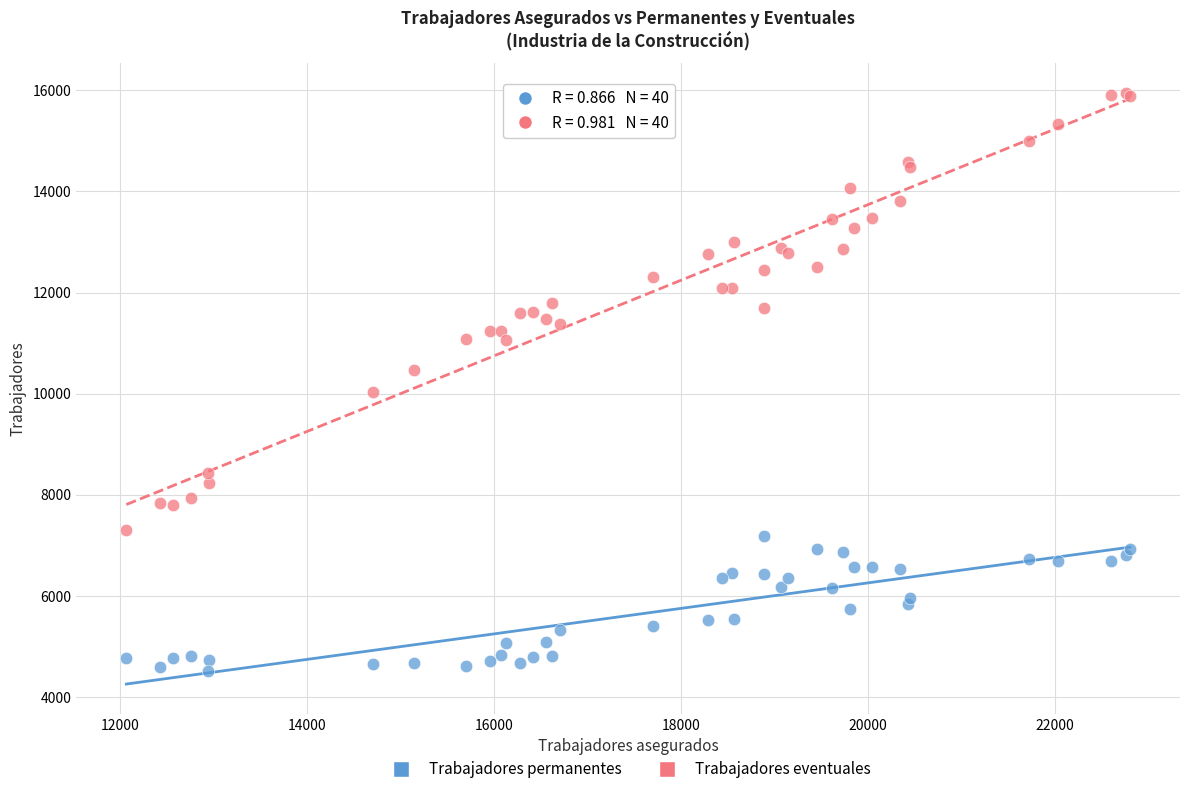

Which series has the largest Y range (max minus min)?

Trabajadores eventuales